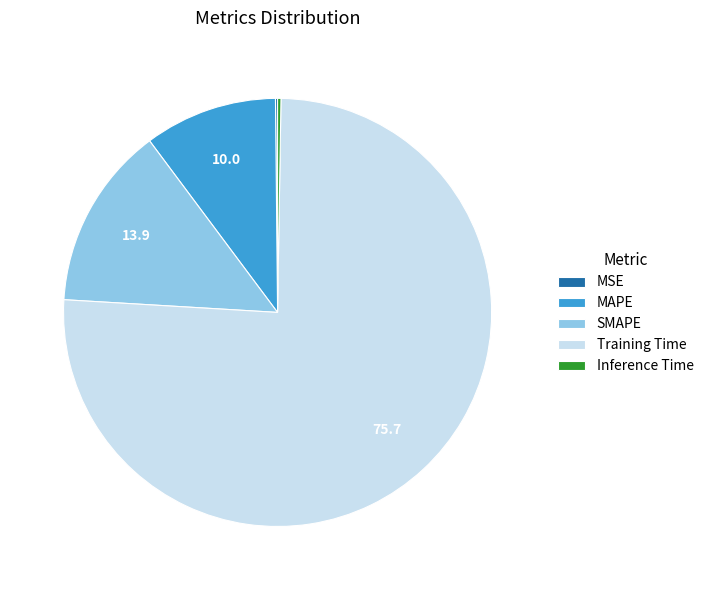

Is the sum of Training Time and SMAPE greater than half?

Yes